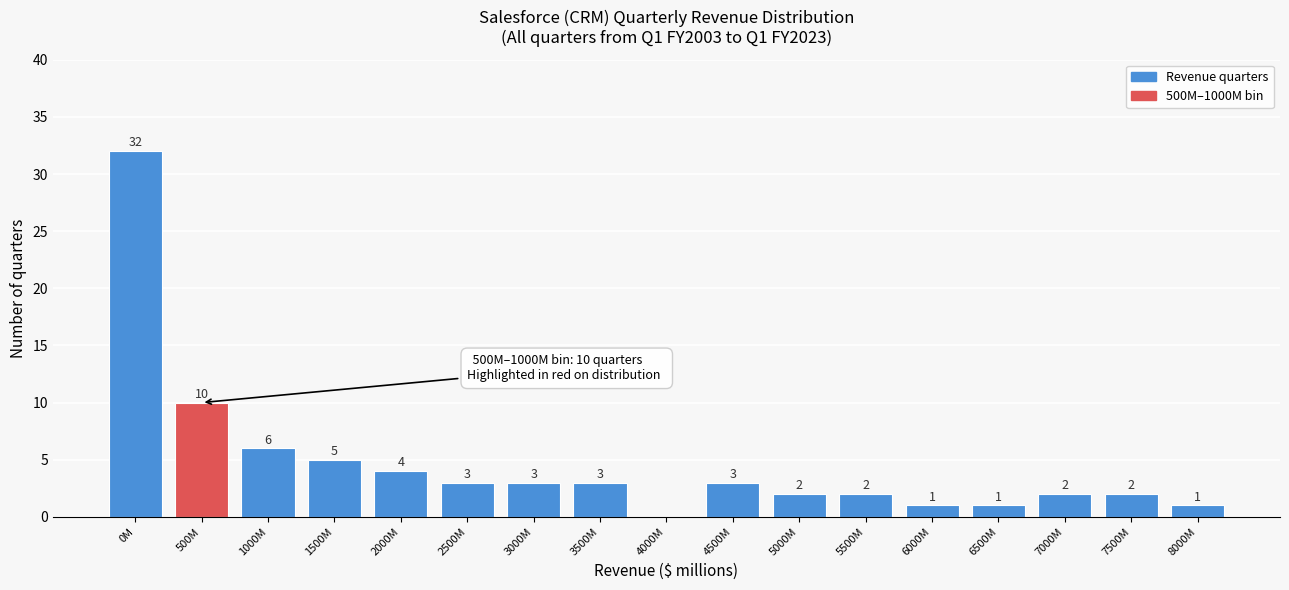

Reading right to left, transcribe all the data shown in this chart.

8000M=1	7500M=2	7000M=2	6500M=1	6000M=1	5500M=2	5000M=2	4500M=3	4000M=0	3500M=3	3000M=3	2500M=3	2000M=4	1500M=5	1000M=6	500M=10	0M=32